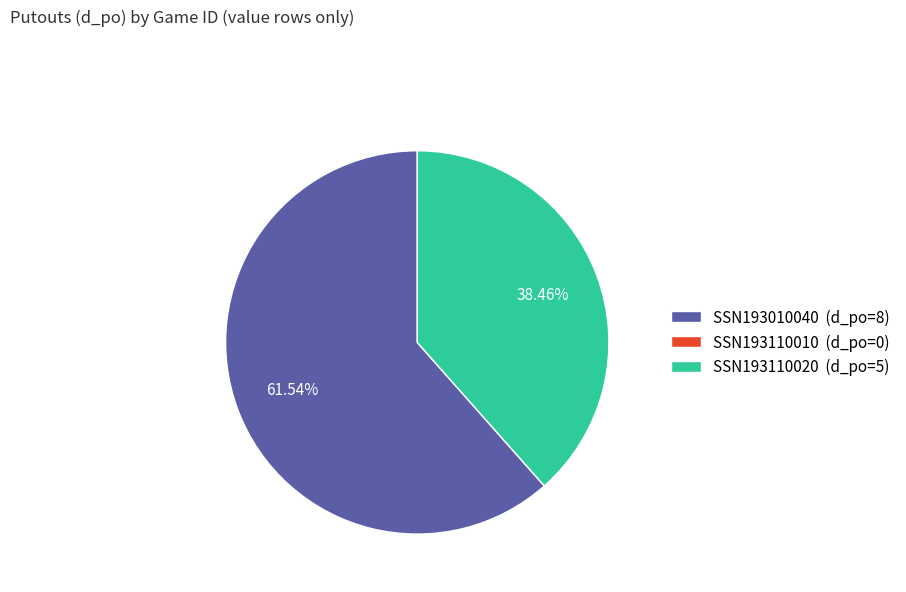

Combined, do SSN193110020 (d_po=5) and SSN193010040 (d_po=8) account for over 50%?

Yes